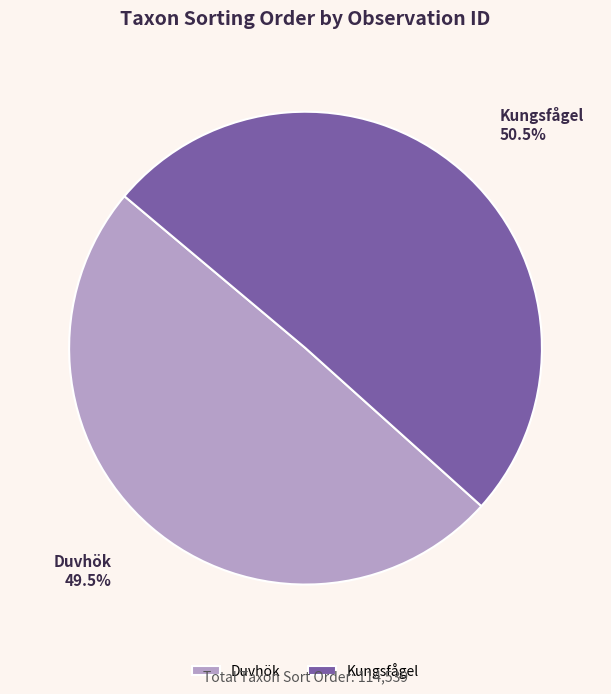

Between Duvhök and Kungsfågel, which is larger?

Kungsfågel